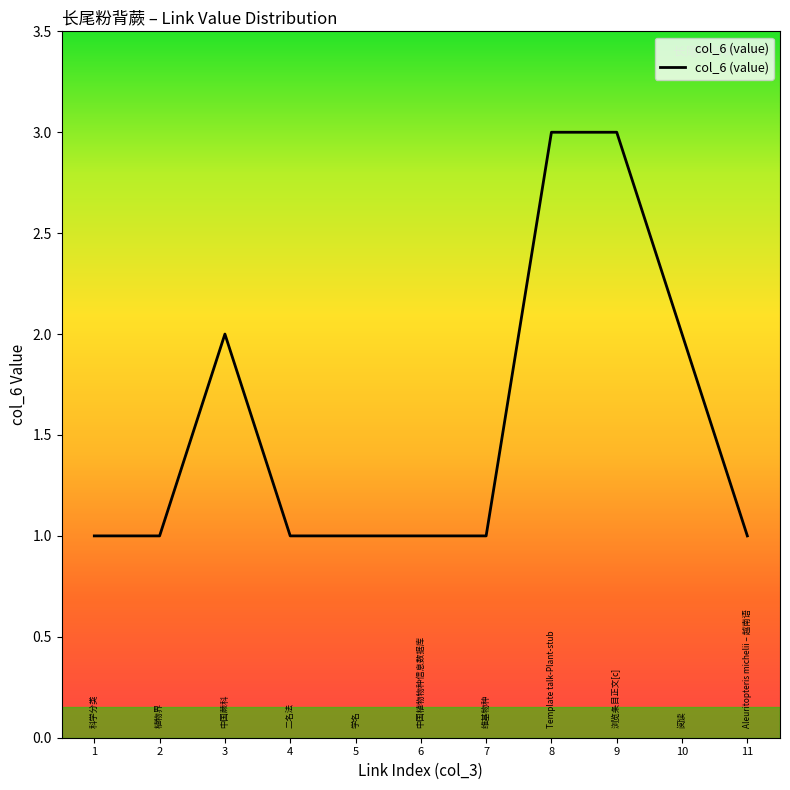

Reading left to right, what are all the values shown in this chart?

1	1	2	1	1	1	1	3	3	2	1